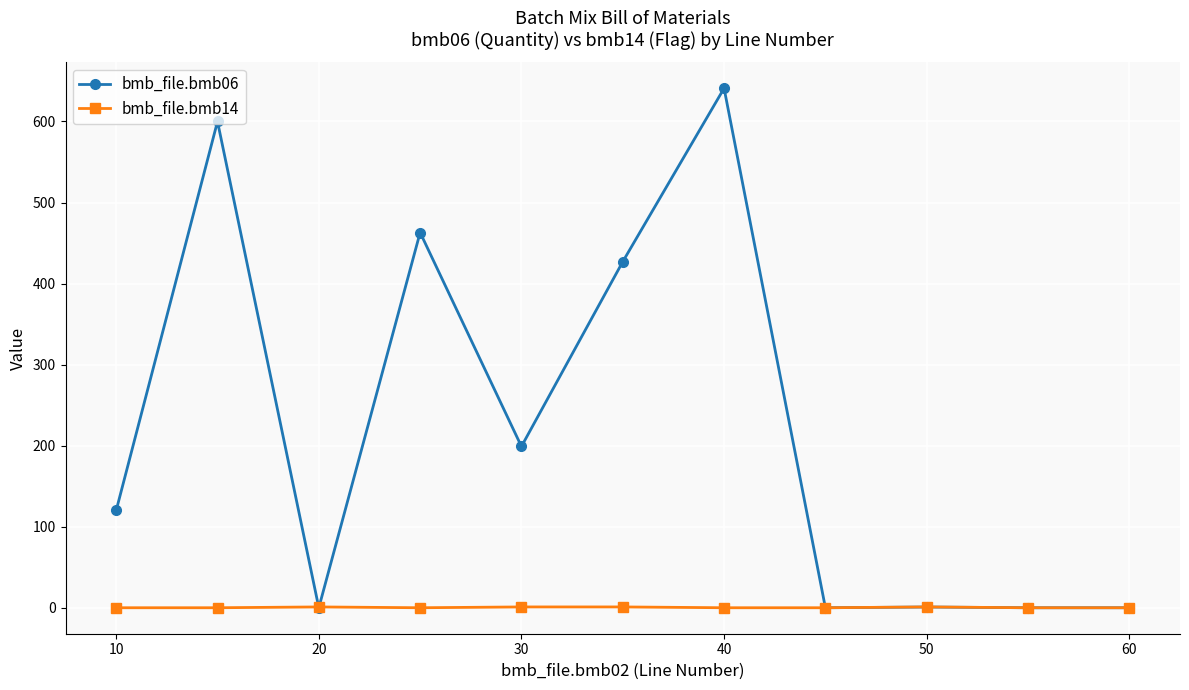

List the series in order of their overall mean, lowest first.

bmb_file.bmb14, bmb_file.bmb06